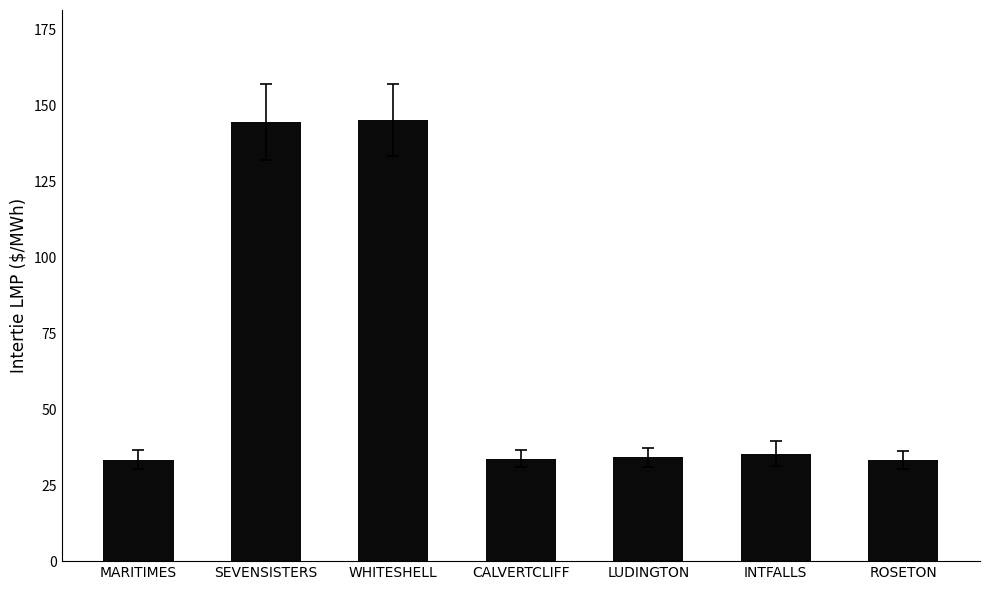

What is the minimum value shown in the chart?

33.4